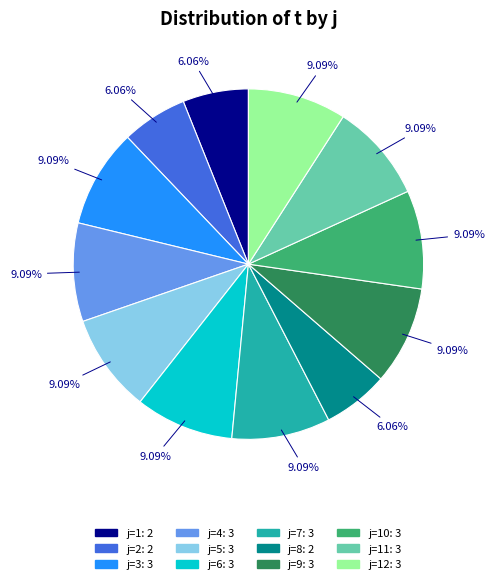

Is there a majority slice in this chart?

No